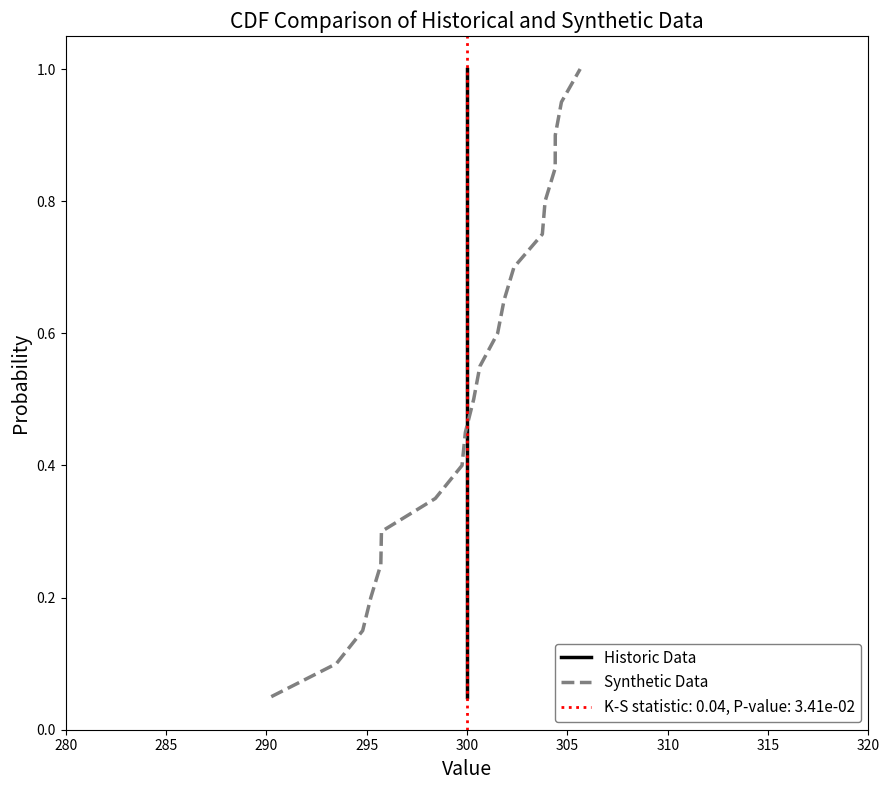

What is the maximum value for Synthetic Data?

1.0